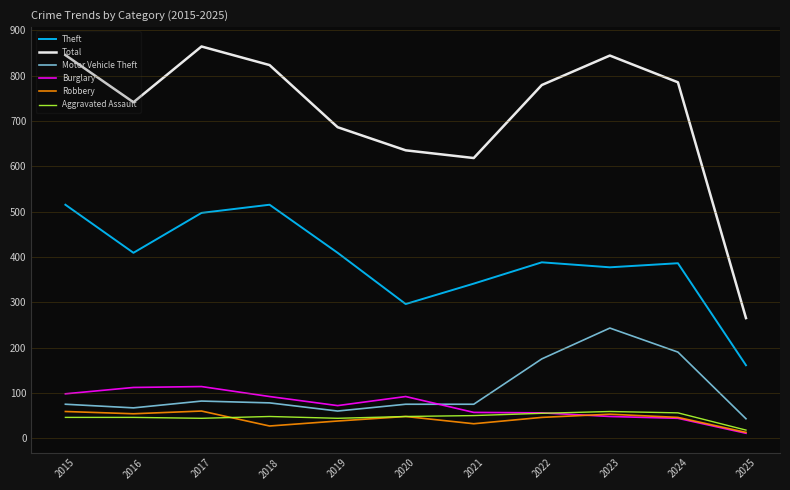

Read the Aggravated Assault value at 2016.

46